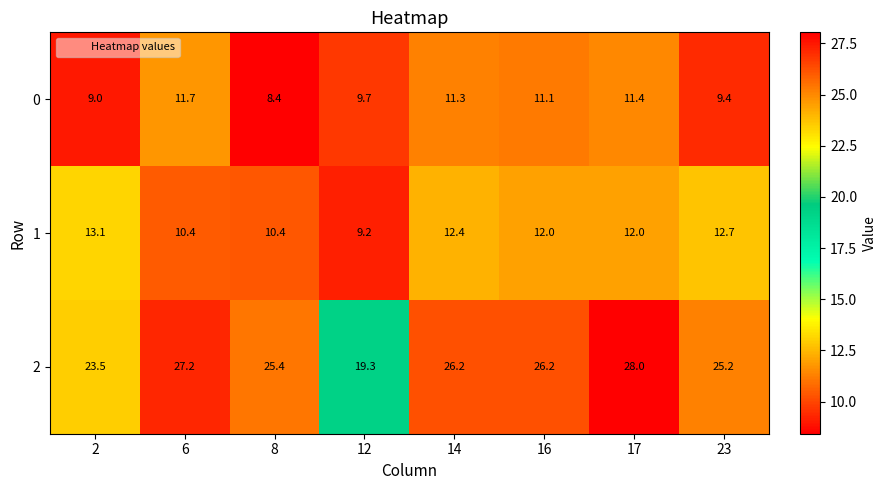

Which series has the largest total across all categories?

2